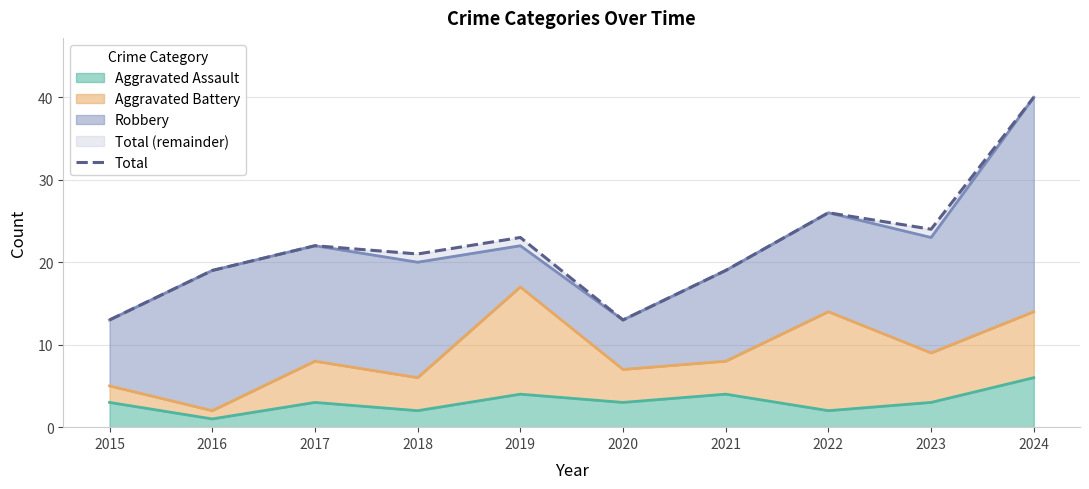

The chart shows a value of 20 at 2015. True or false?

False